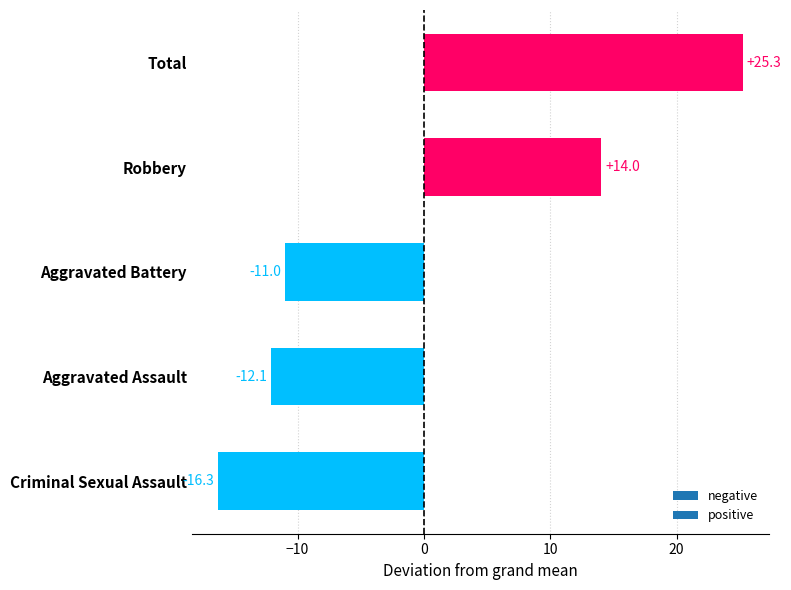

What is the minimum value shown in the chart?

-16.3